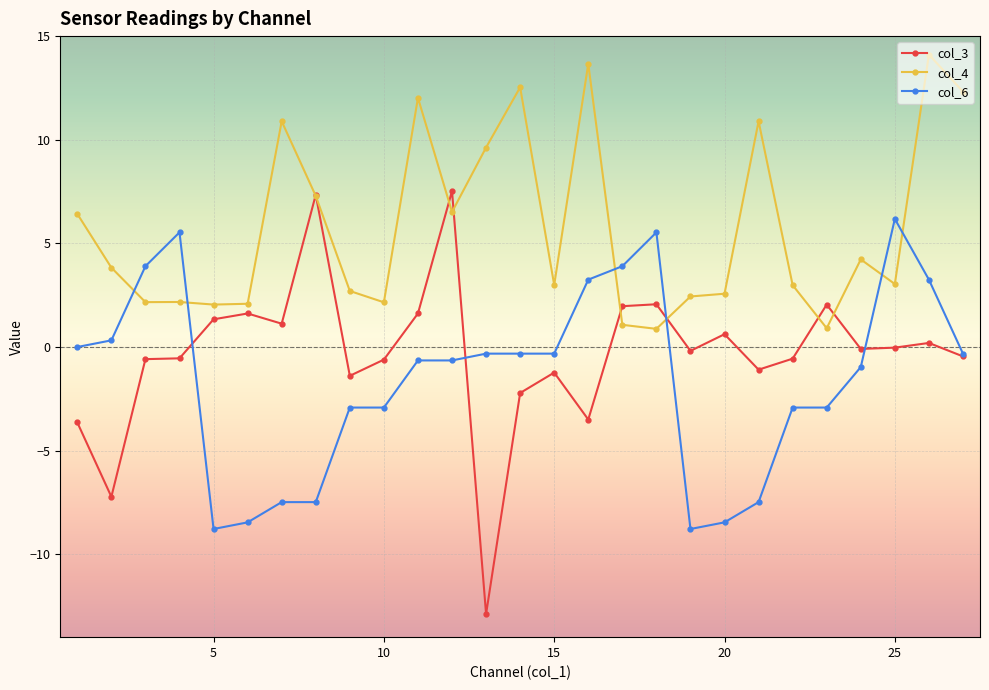

Which series ends up on top after the final intersection of col_4 and col_6?

col_4